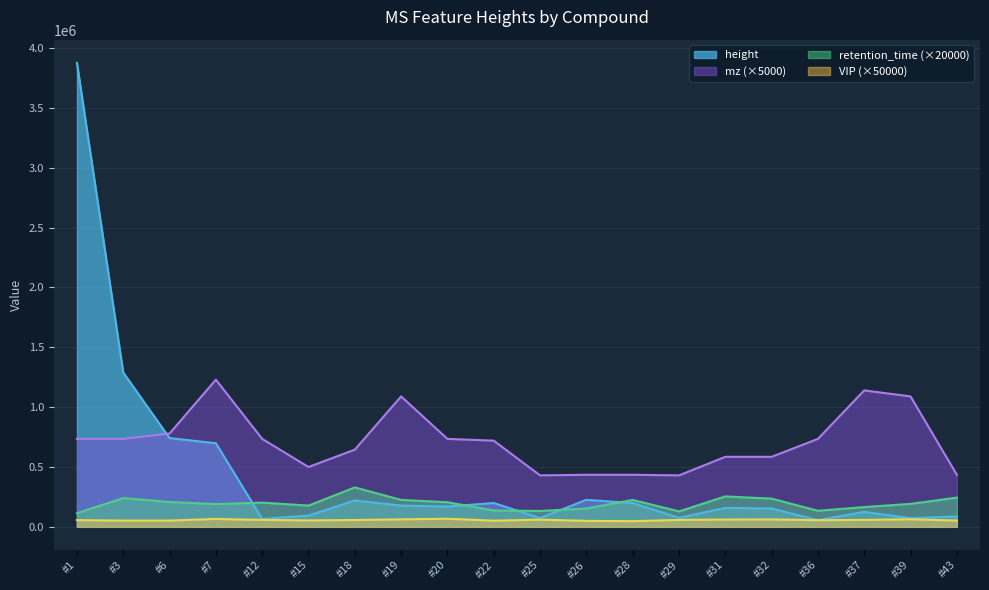

Which series has the widest spread of values?

height